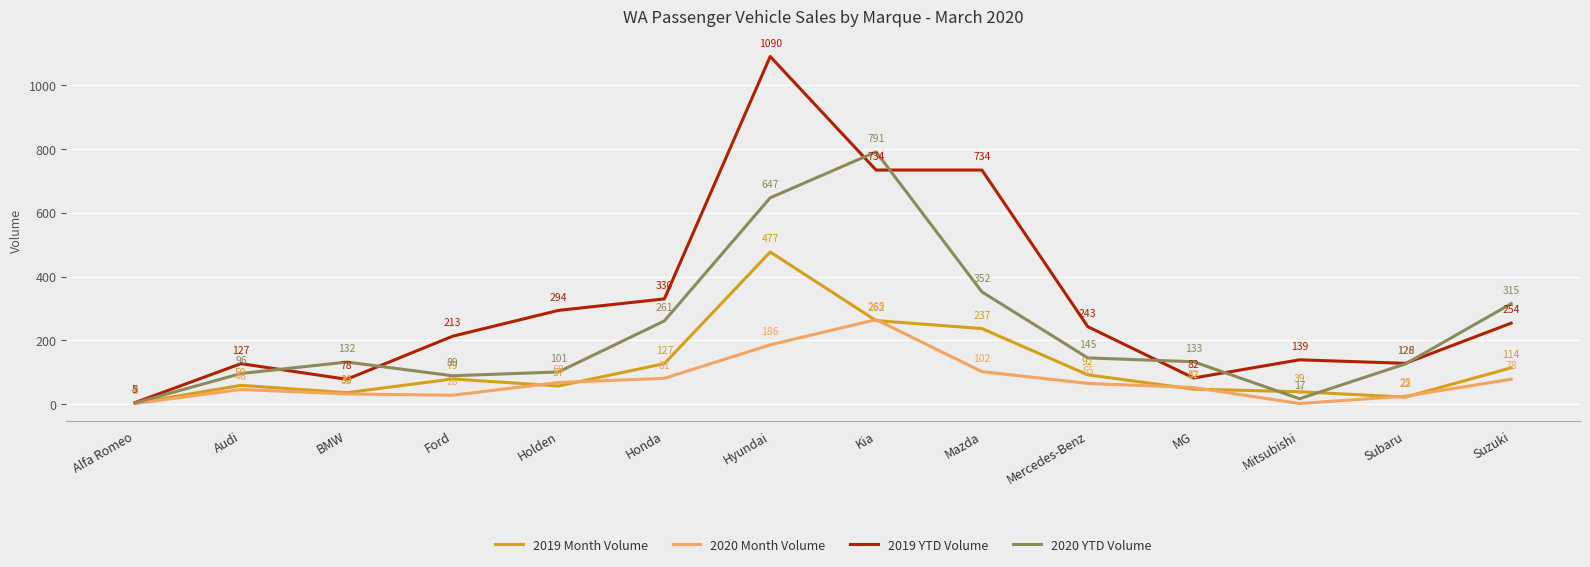

At which label does 2019 Month Volume reach its peak?

Hyundai